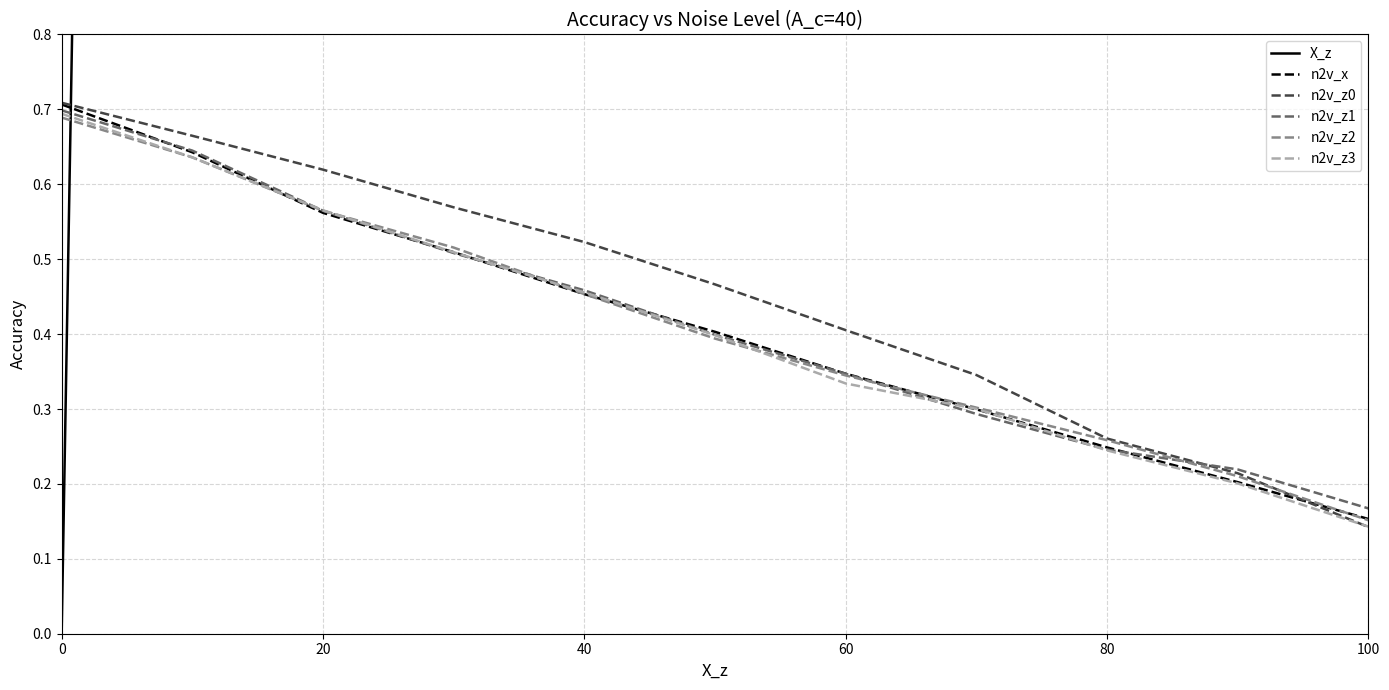

Which series ends up on top after the final intersection of X_z and n2v_x?

X_z